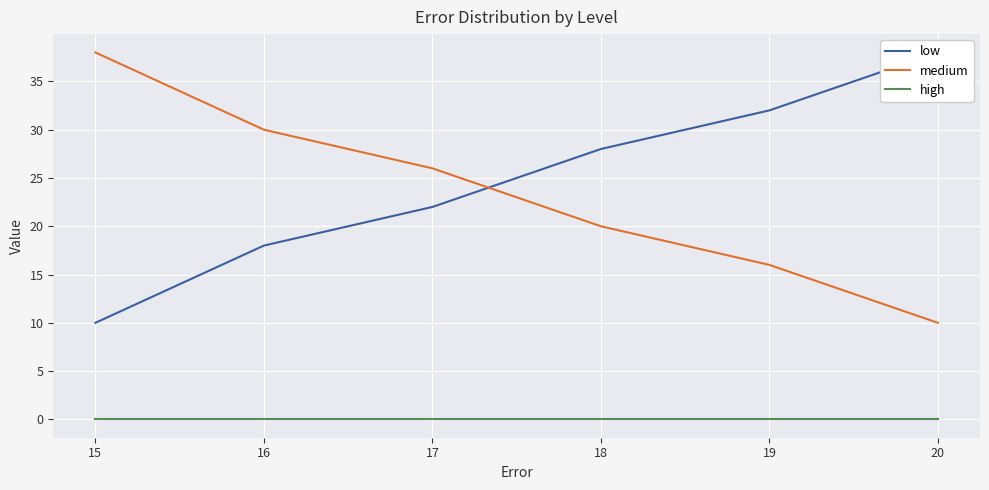

Which series has the largest total across all categories?

low